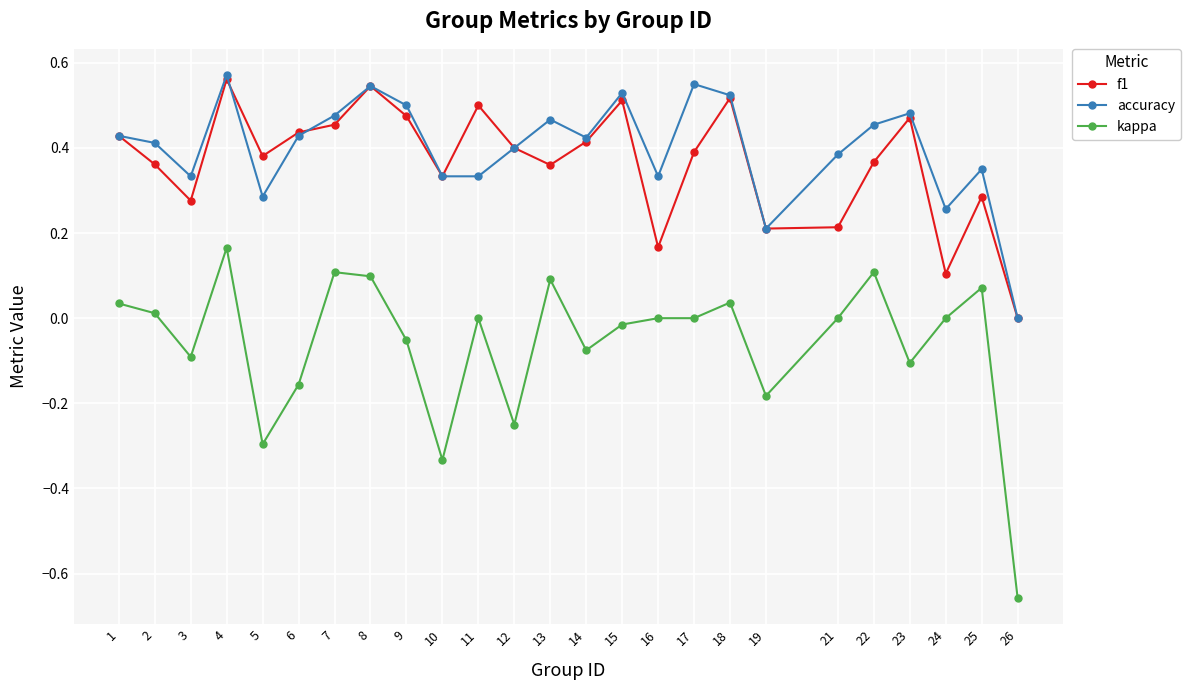

True or false: kappa has more than 1 points higher than both neighbors.

True